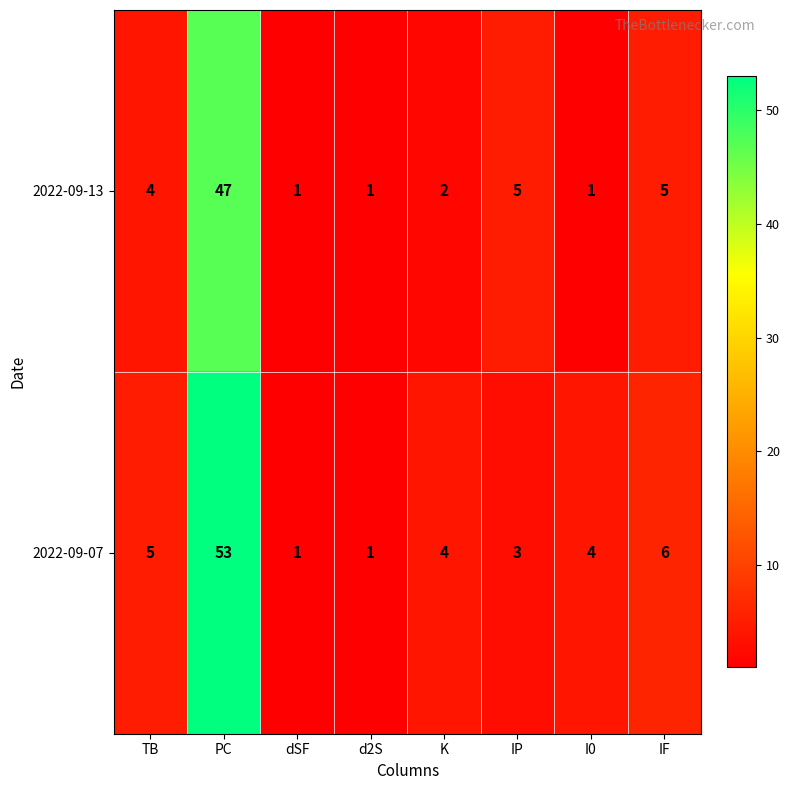

At which category does the chart reach its peak across all series?

PC